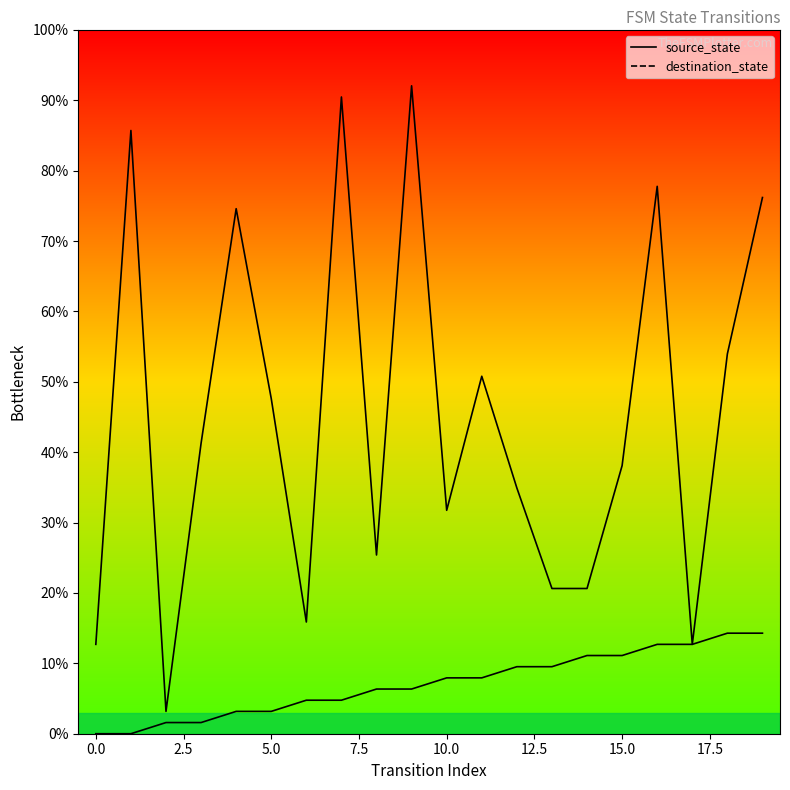

Which series has the largest total across all categories?

destination_state